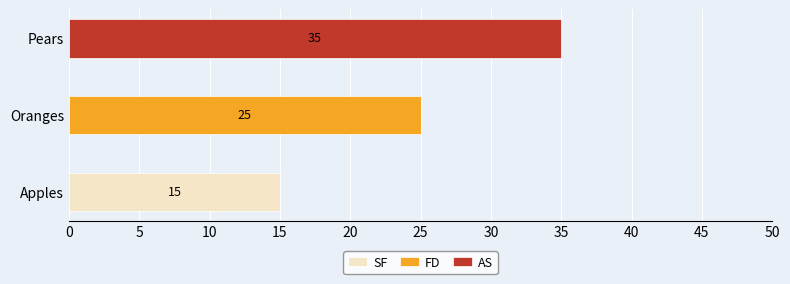

Is it true that SF equals 0 at Pears?

True